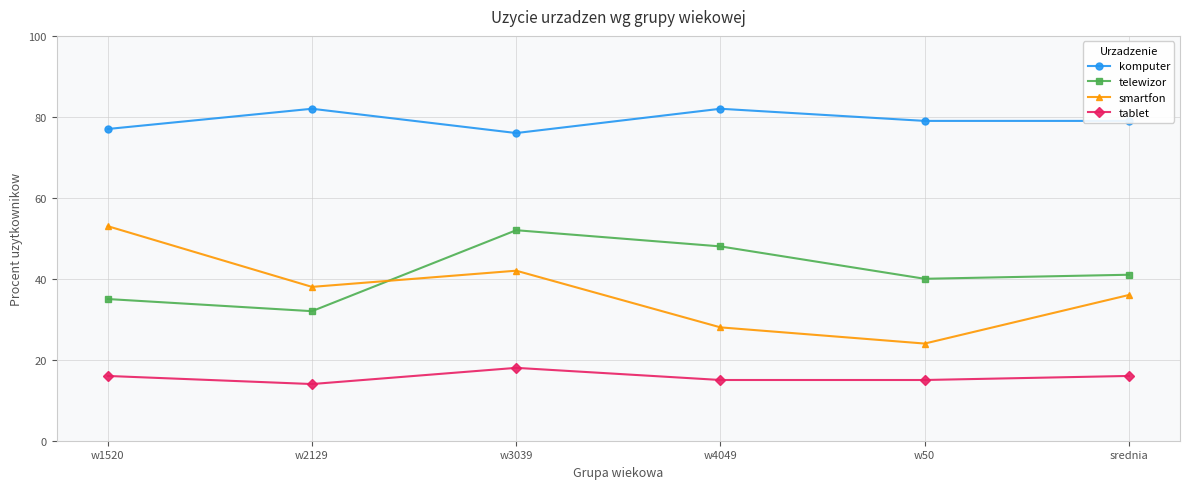

At which label does komputer reach its minimum?

w3039